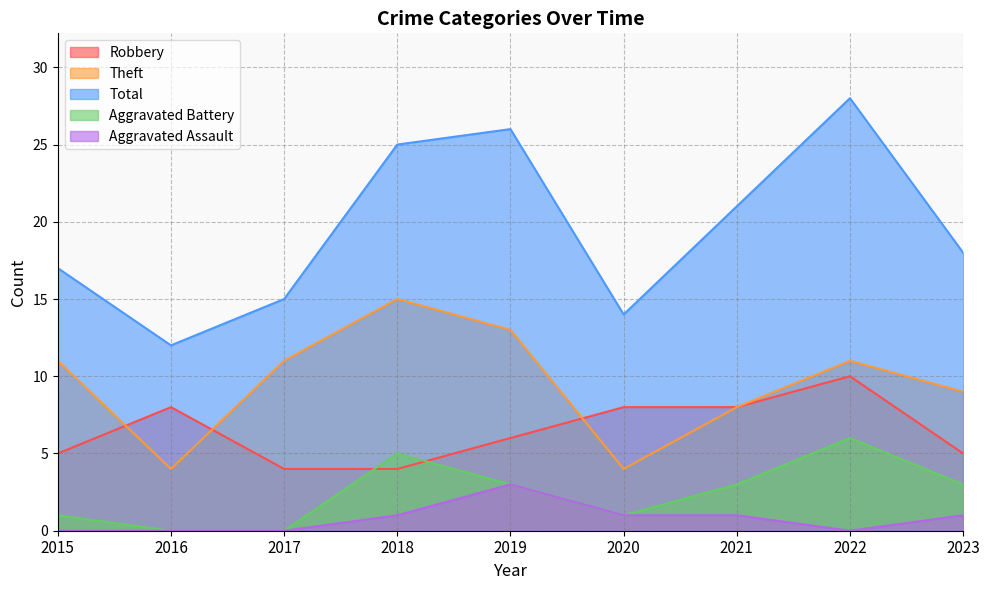

What is the value of the Theft point at the 3rd from the left?

11